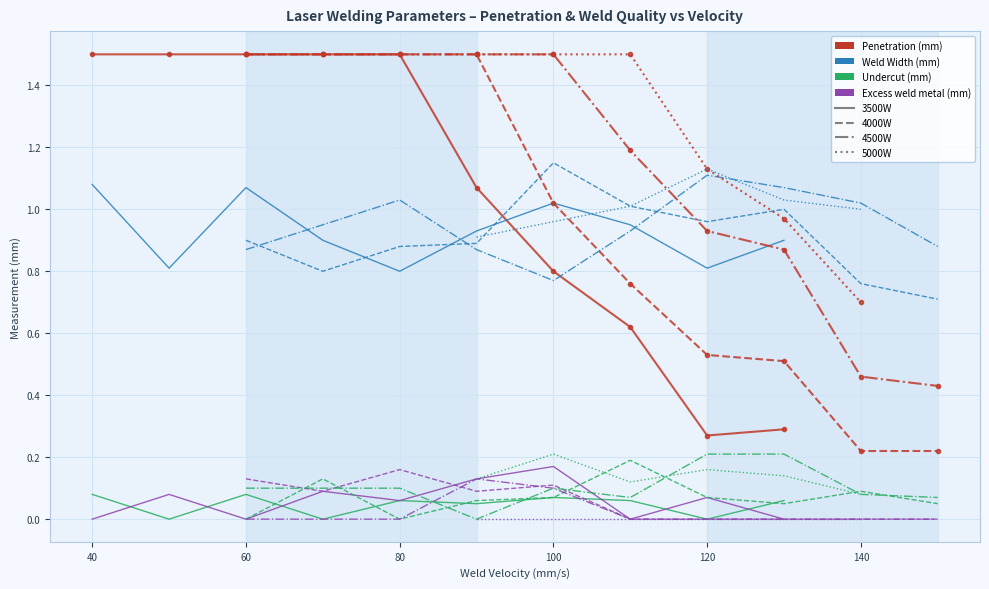

True or false: Weld Width (mm) and Penetration (mm) cross at least once.

True